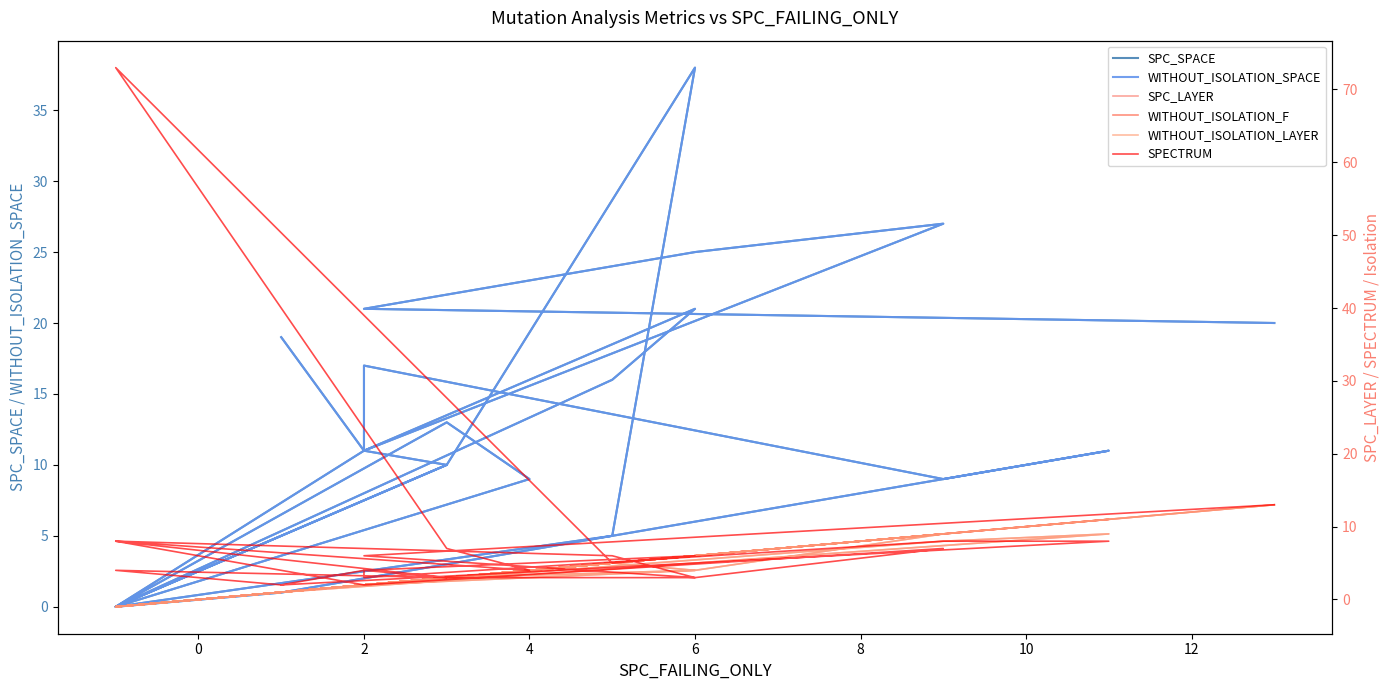

Rank the series at 2 from highest to lowest value.

SPC_SPACE, WITHOUT_ISOLATION_SPACE, SPECTRUM, SPC_LAYER, WITHOUT_ISOLATION_F, WITHOUT_ISOLATION_LAYER